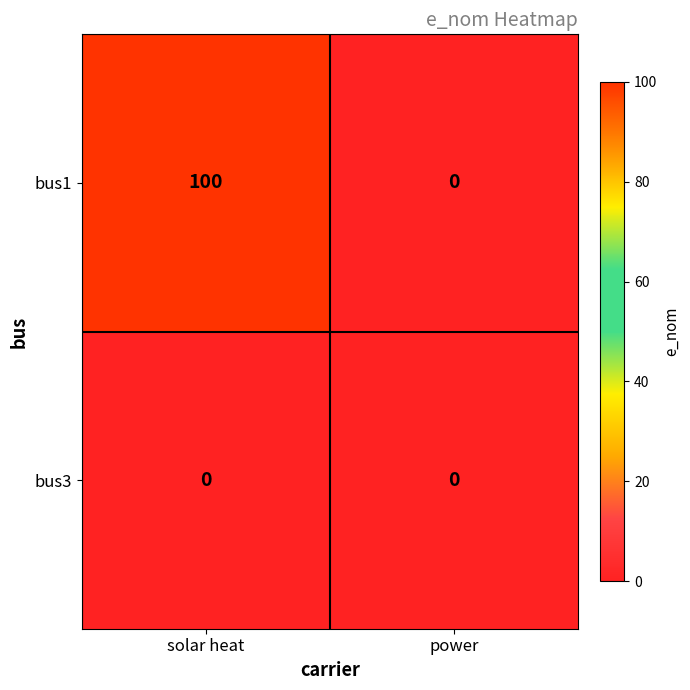

Reading left to right, extract all data points from this chart.

bus1: solar heat=100	power=0
bus3: solar heat=0	power=0